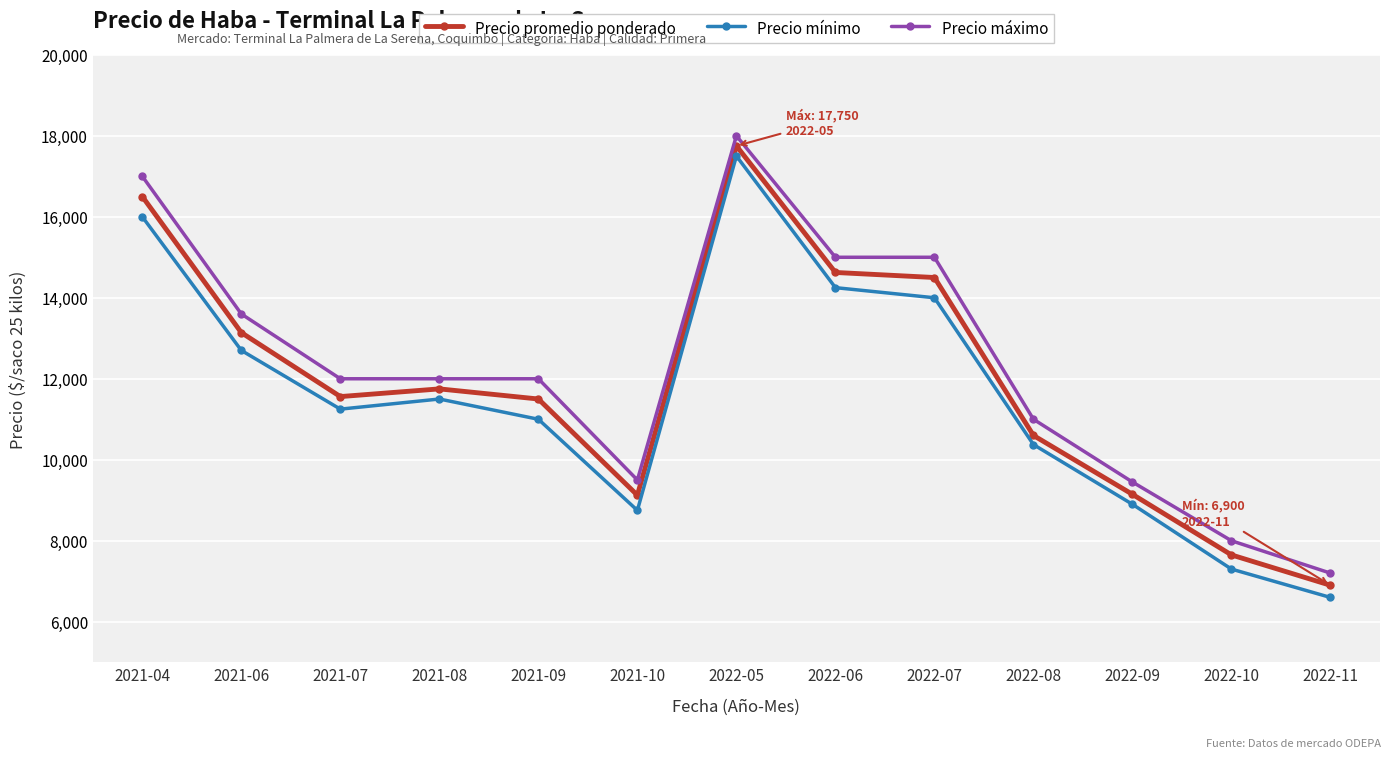

At how many categories does at least one series exceed 8994?

11